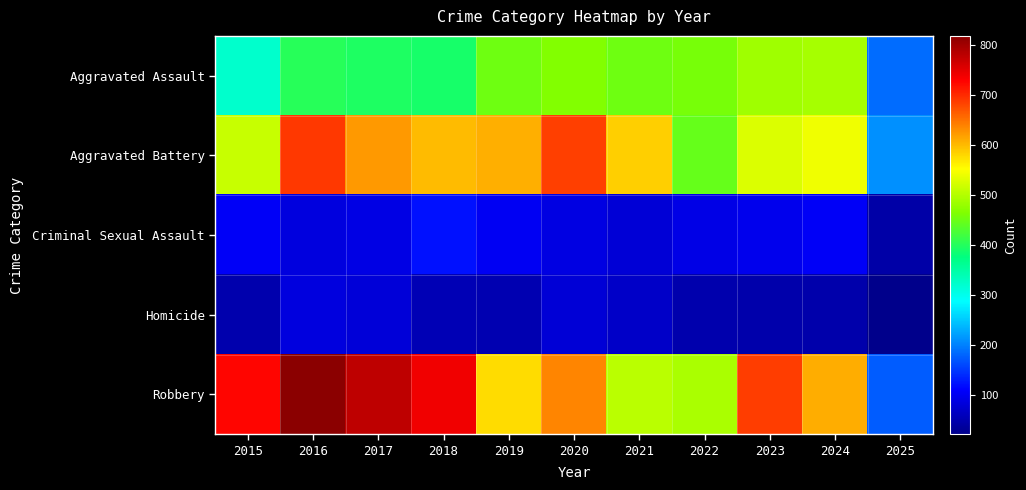

Which series changed the most between 2022 and 2023?

Robbery